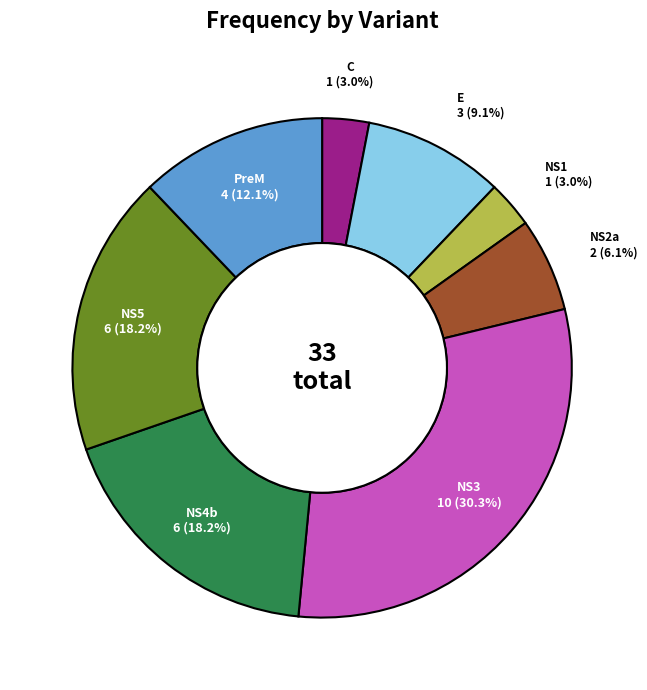

Is there a majority slice in this chart?

No